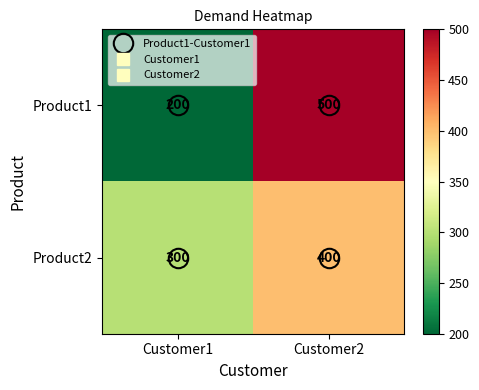

What is the spread (max minus min) of values at Customer2?

100